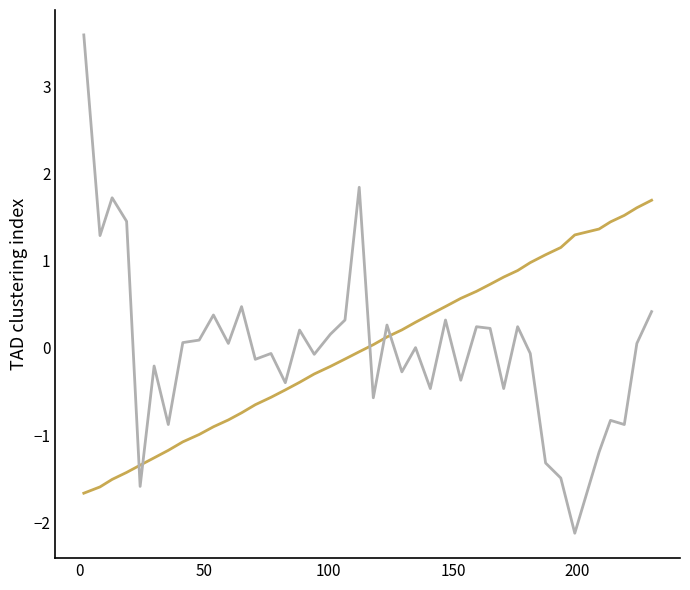

What is the smallest value displayed?

-2.1